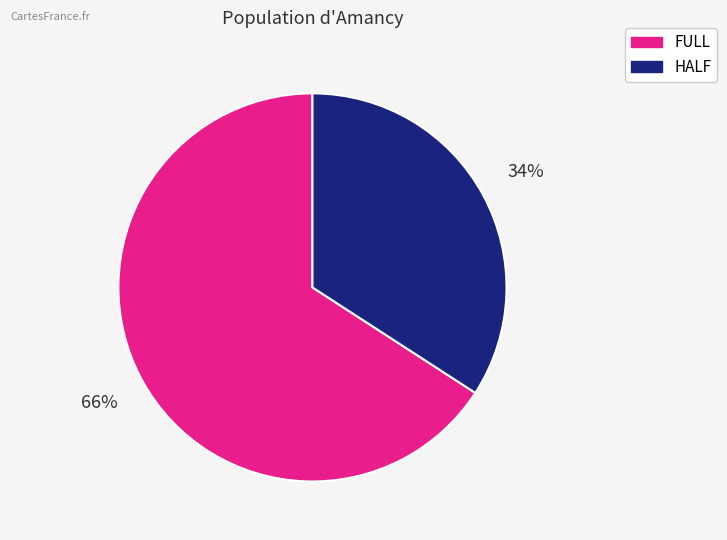

To the nearest percent, what is the combined percentage of FULL and HALF?

100%